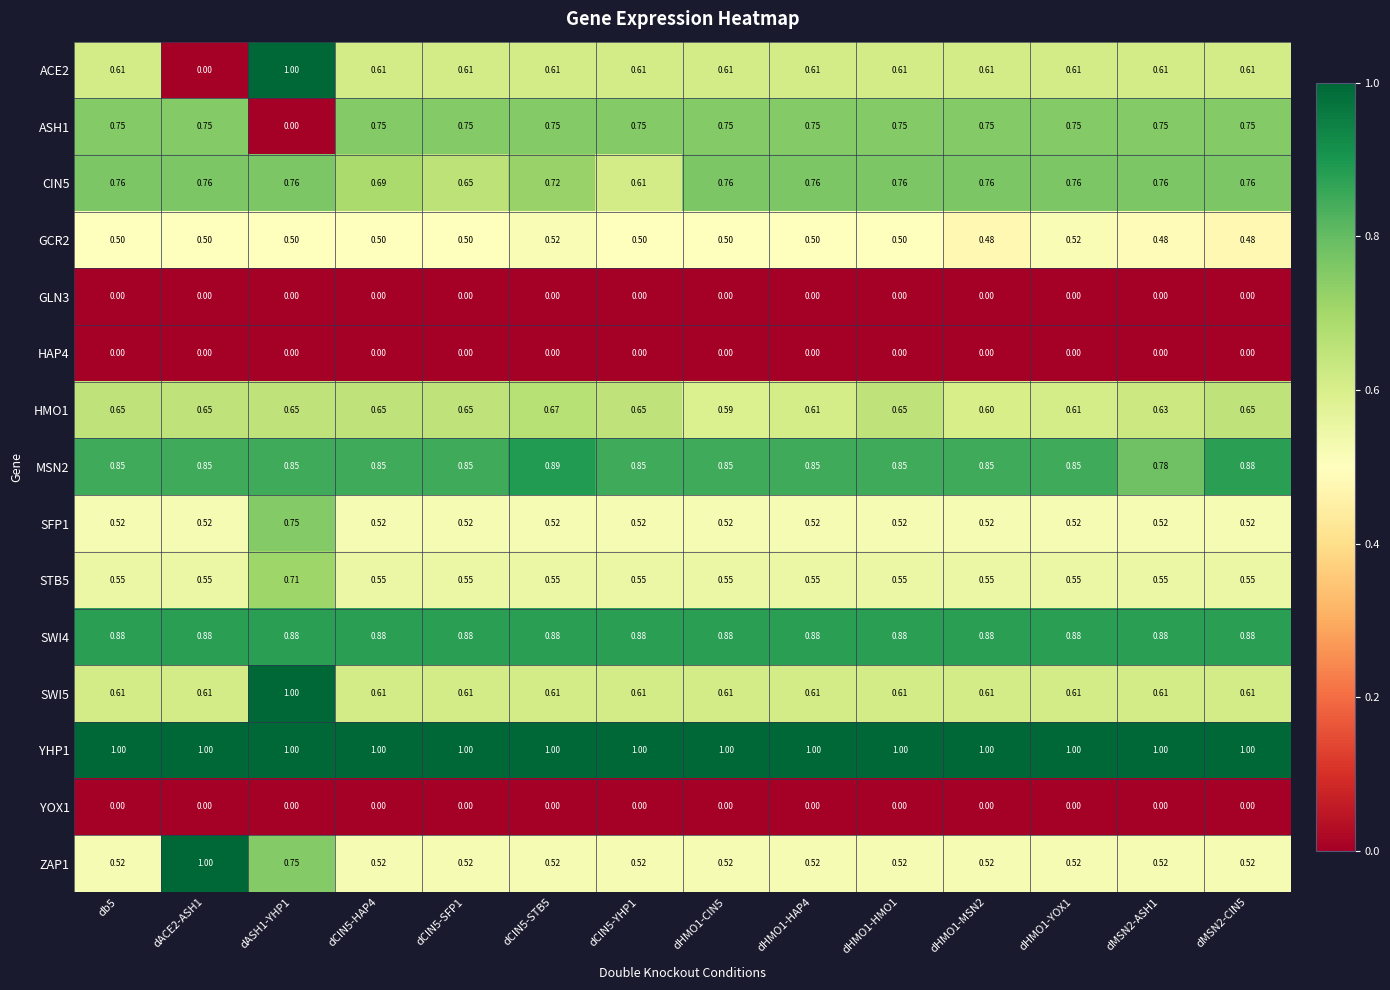

Which series has the largest range (max minus min)?

ACE2